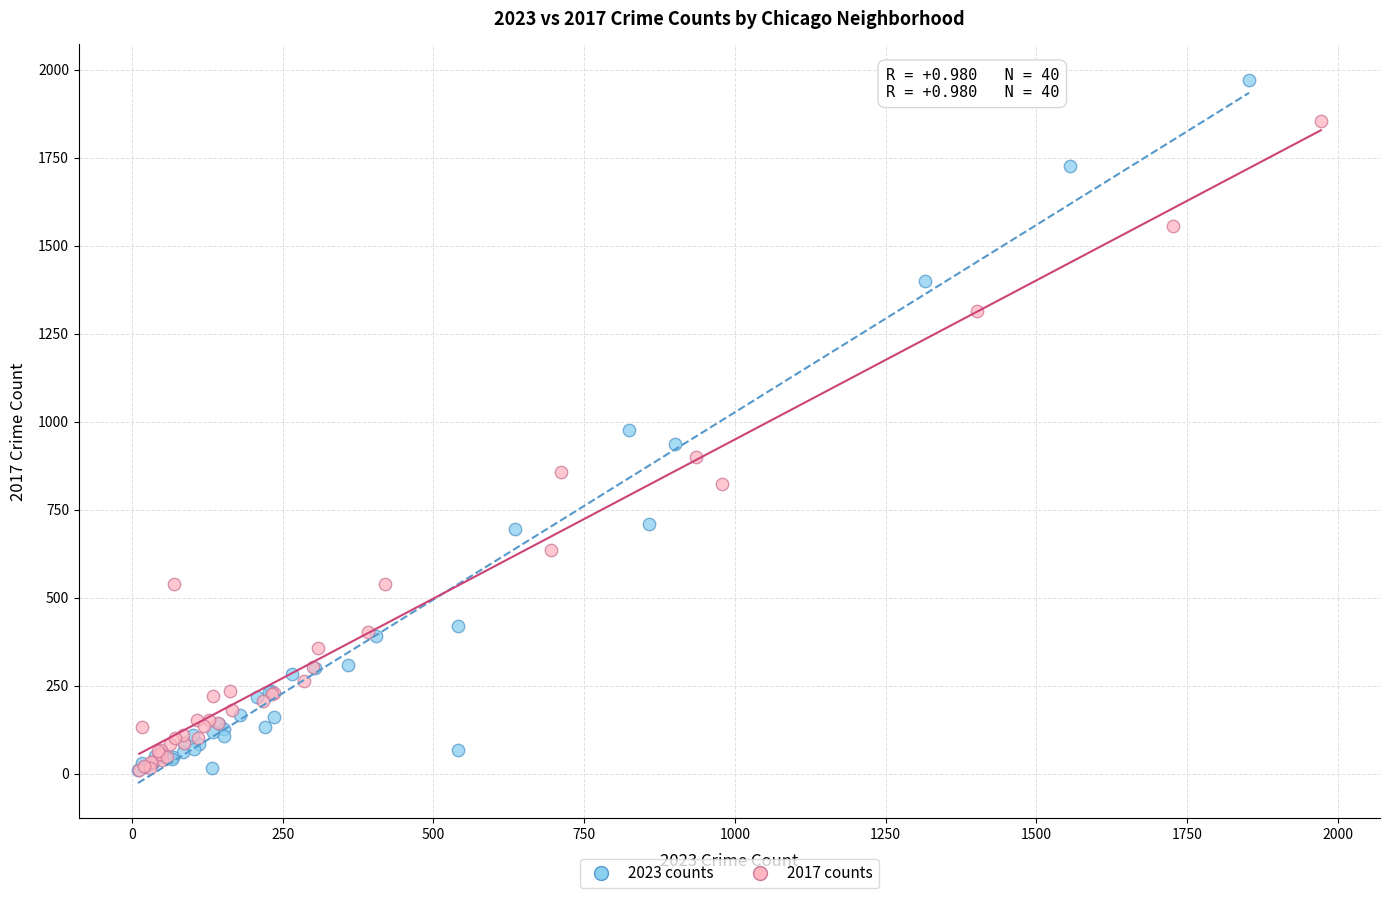

Which series has the largest Y range (max minus min)?

2023 counts